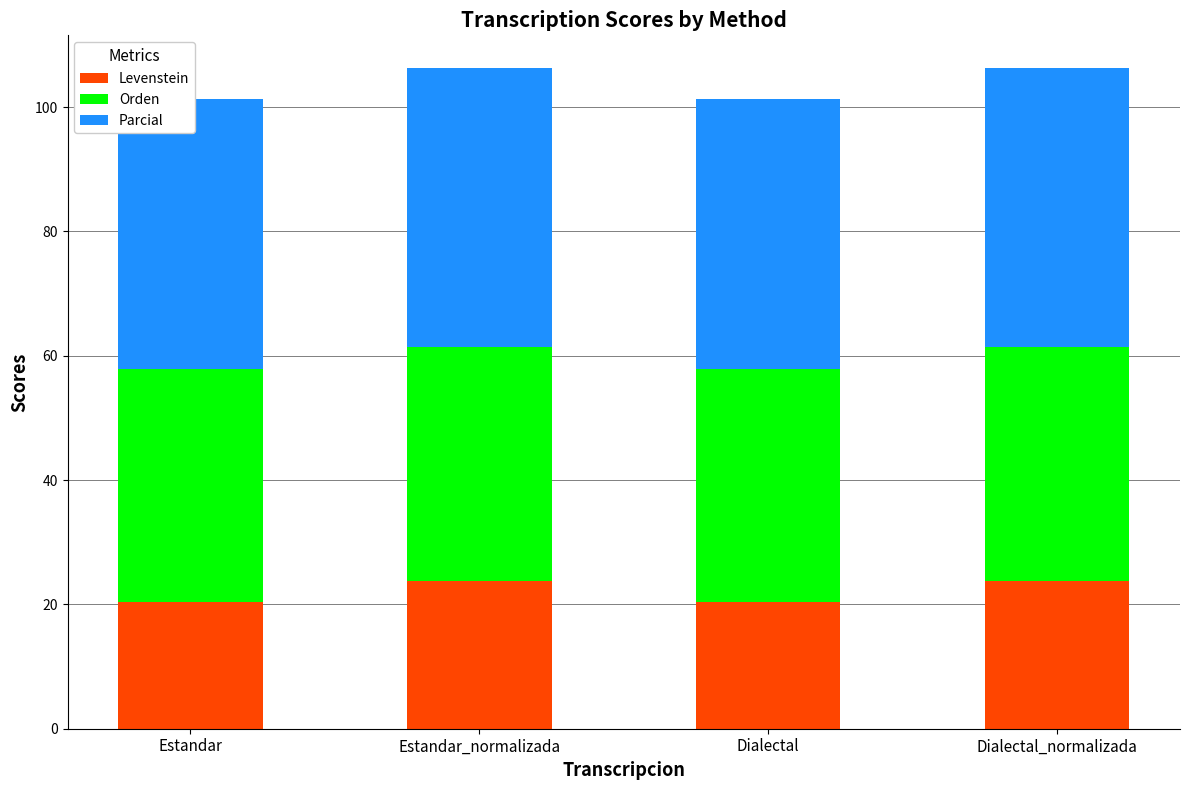

Which series has the widest spread of values?

Levenstein